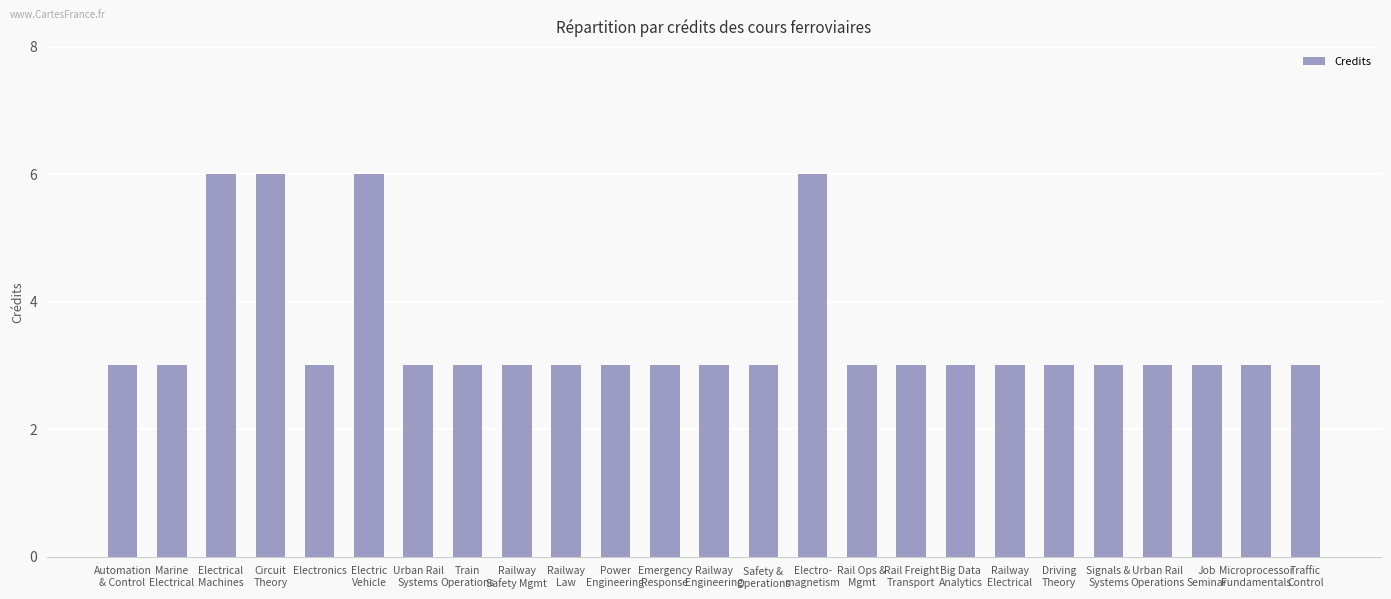

What is the sum of all values?

87